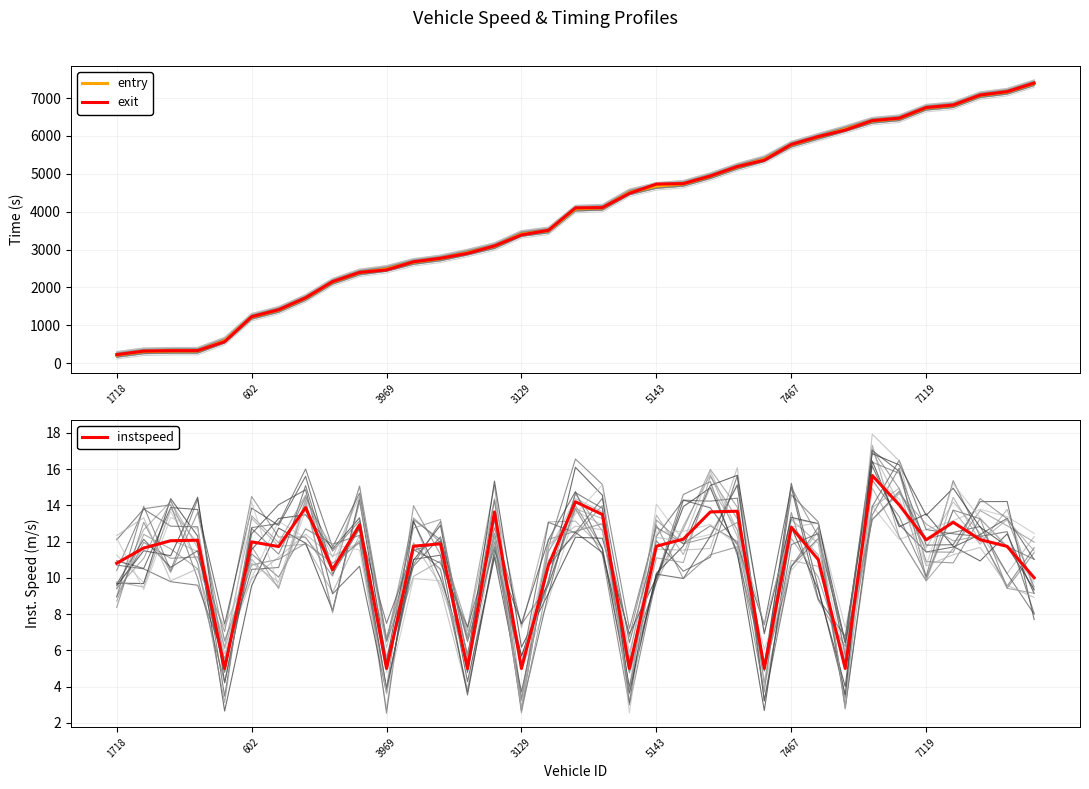

What is the total value across all series at 11?

5354.6